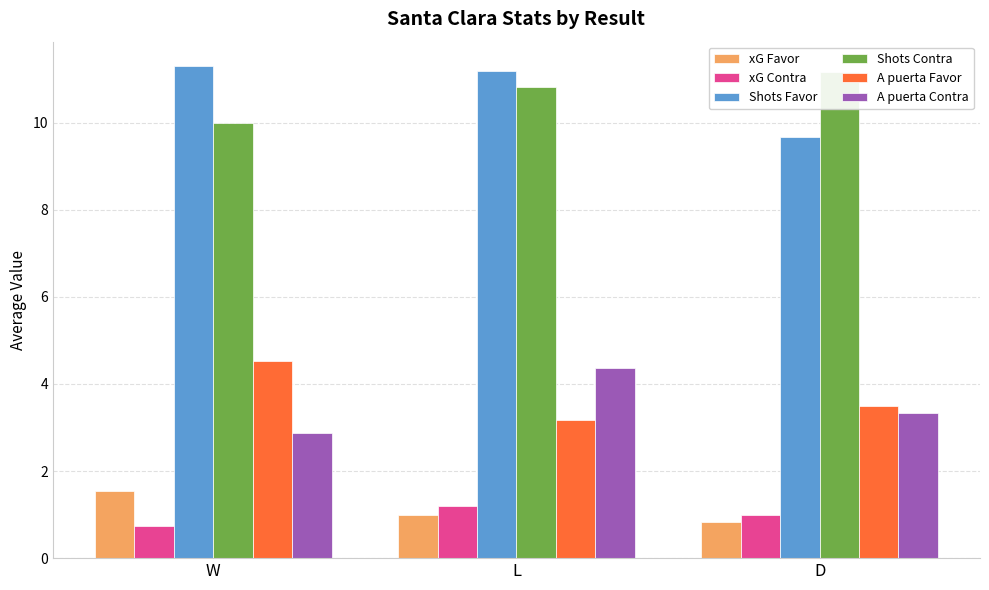

At L, list the series in order from largest to smallest.

Shots Favor, Shots Contra, A puerta Contra, A puerta Favor, xG Contra, xG Favor